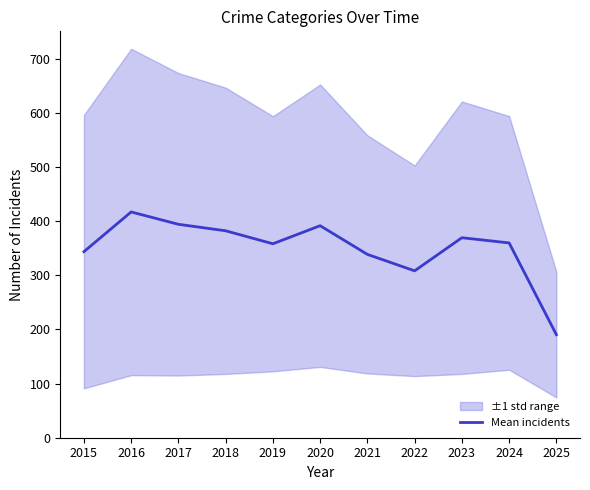

Read the value at 2025.

190.4